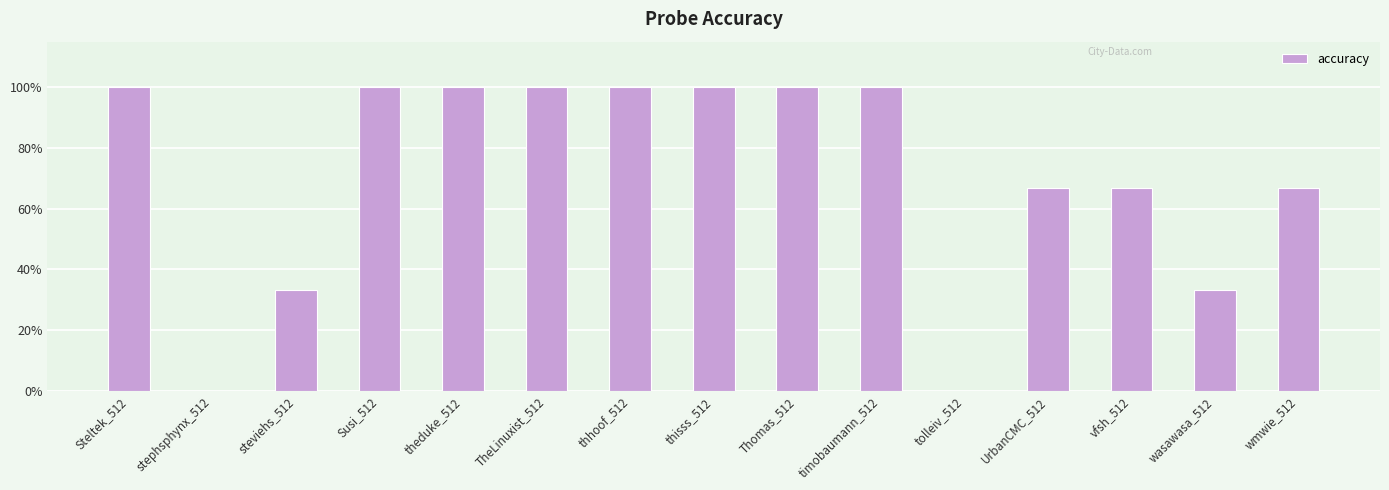

What is the change in value from steviehs_512 to Susi_512?

+0.7